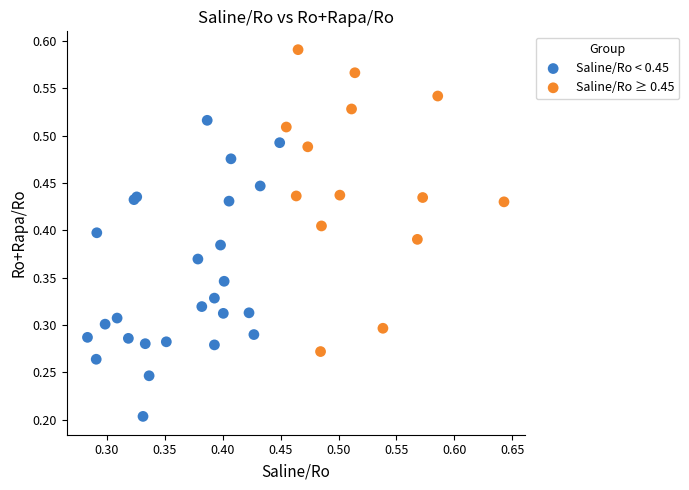

Which series reaches the minimum Y coordinate?

Saline/Ro < 0.45